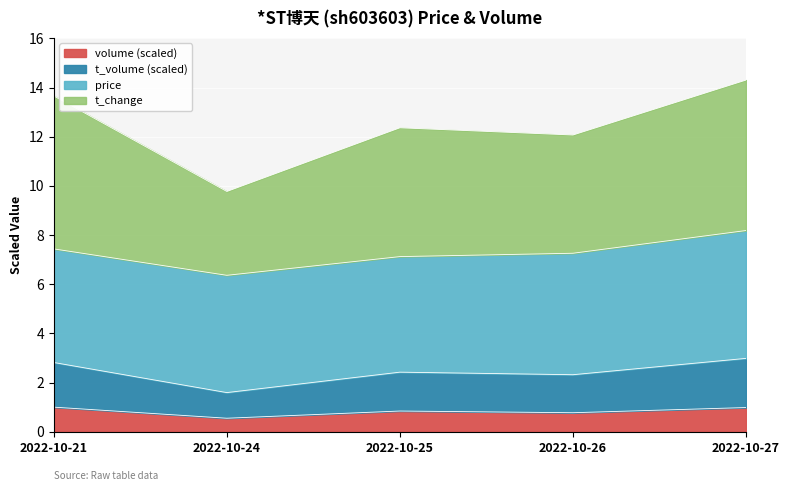

True or false: volume (scaled) has a value of 0.8 at 2022-10-25.

True